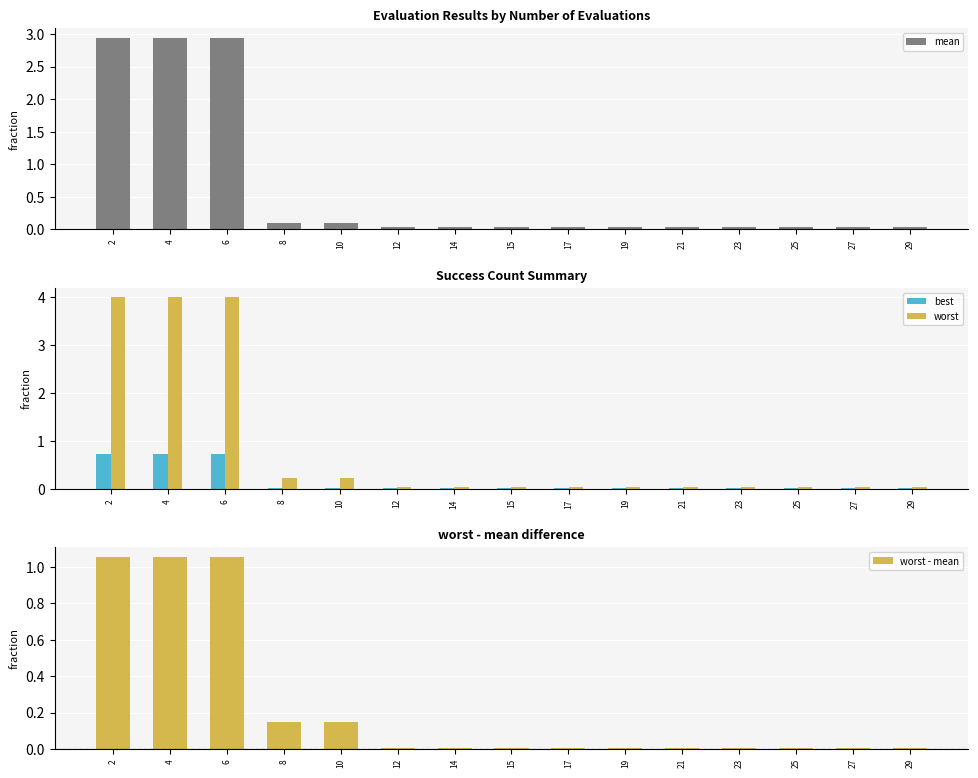

Count the number of data series in this chart.

4